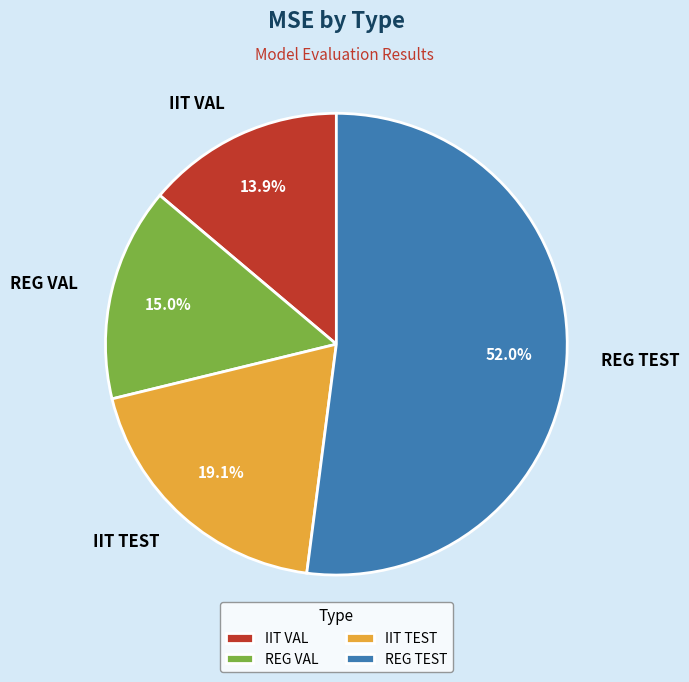

What percentage do REG TEST and IIT VAL together represent?

65.9%